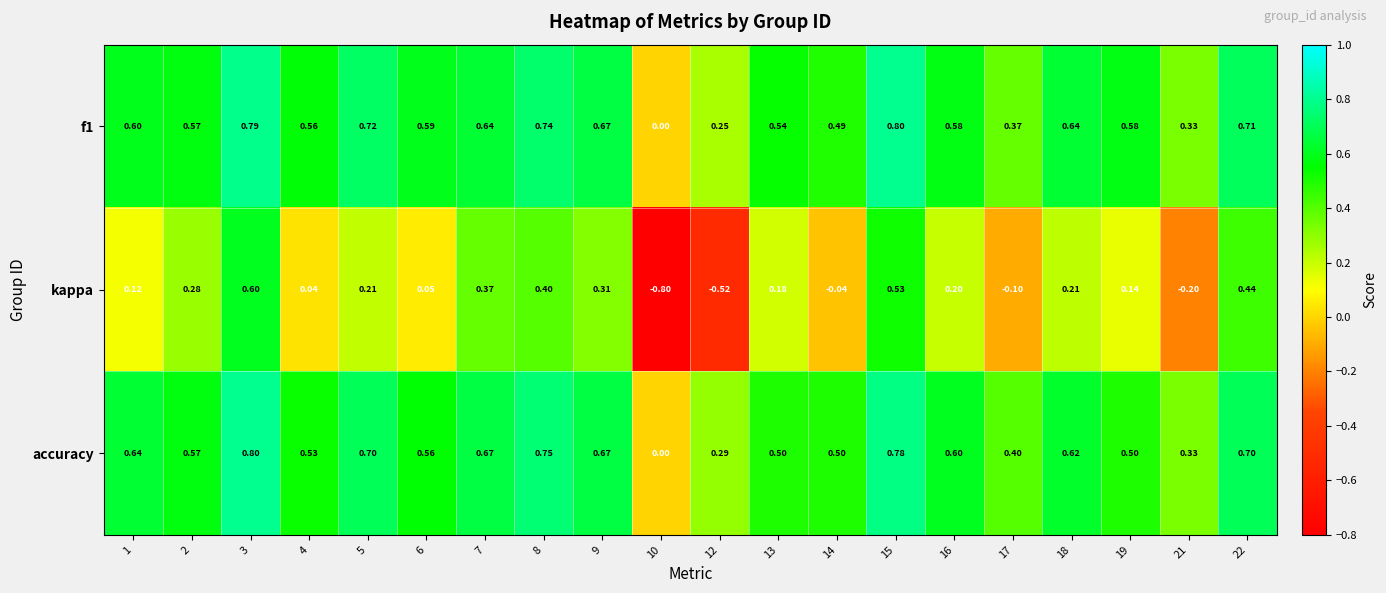

Which series has the largest range (max minus min)?

kappa